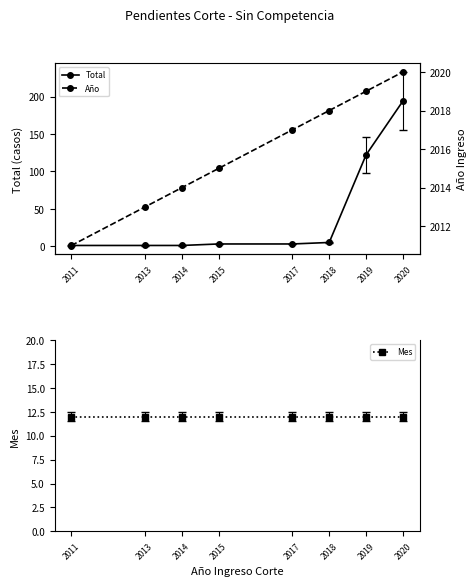

What is the total value across all series at 2017?

2032